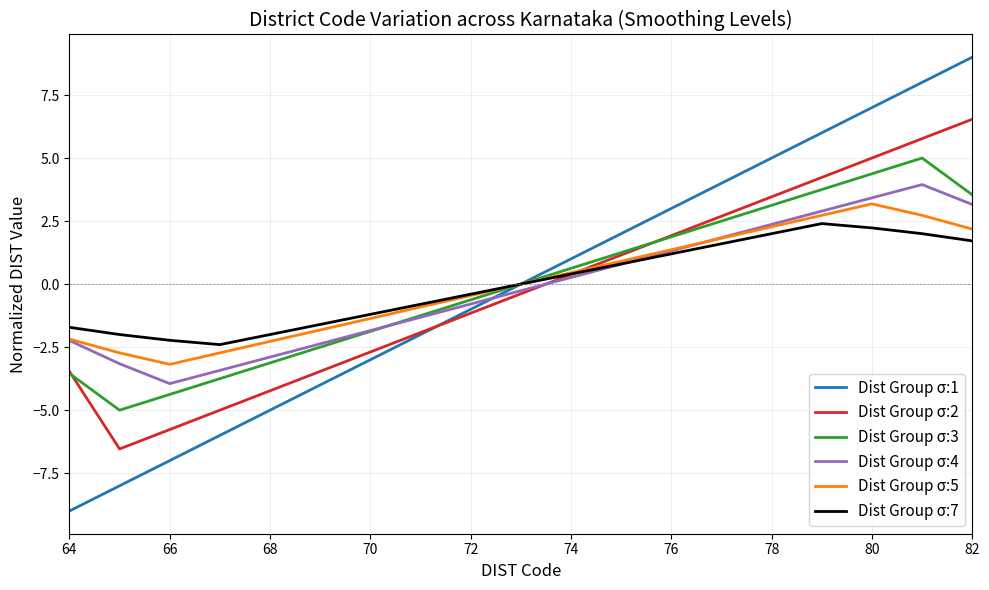

Which series has the widest spread of values?

Dist Group σ:1